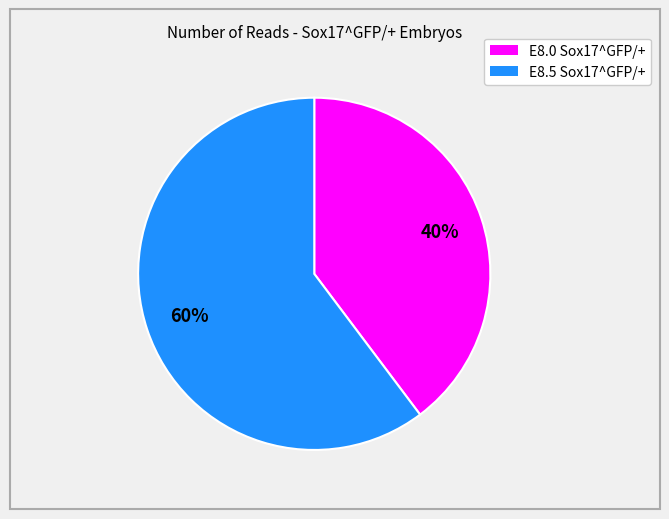

Is there a majority slice in this chart?

Yes